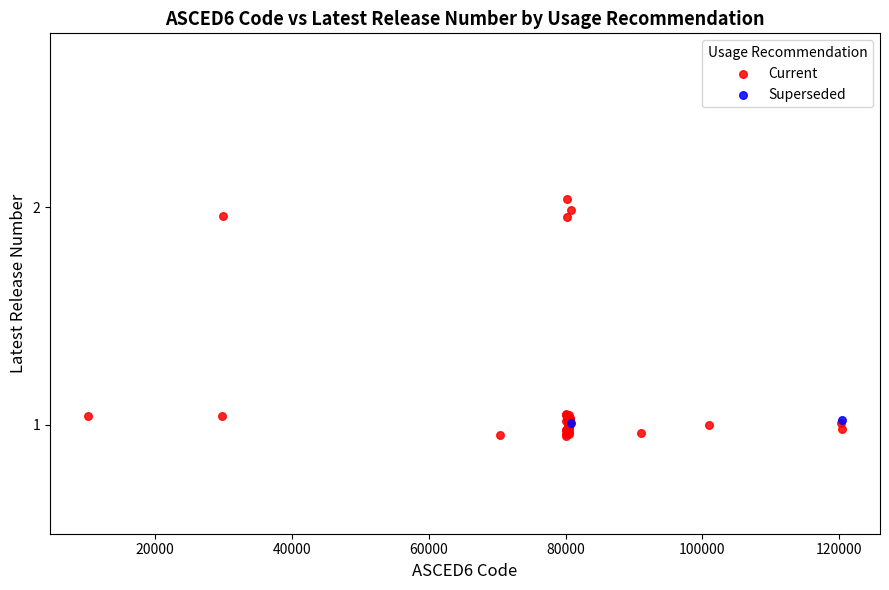

What are all the series names shown in the legend?

Current, Superseded